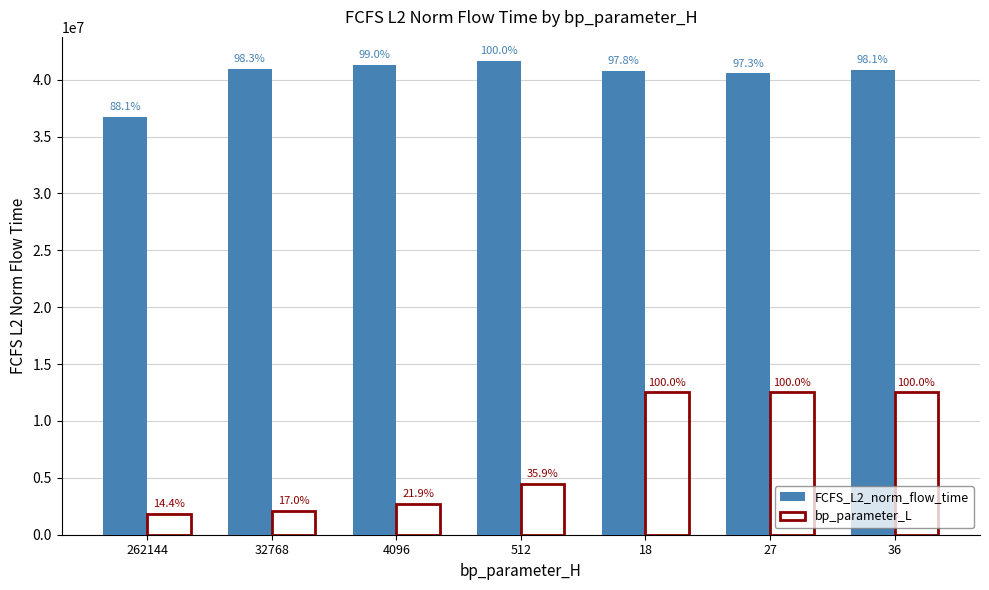

At which category is the sum across all series the highest?

36